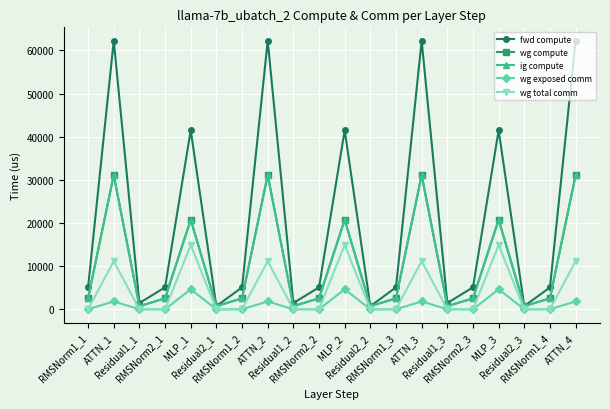

Which series changed the most between RMSNorm1_1 and Residual2_3?

fwd compute